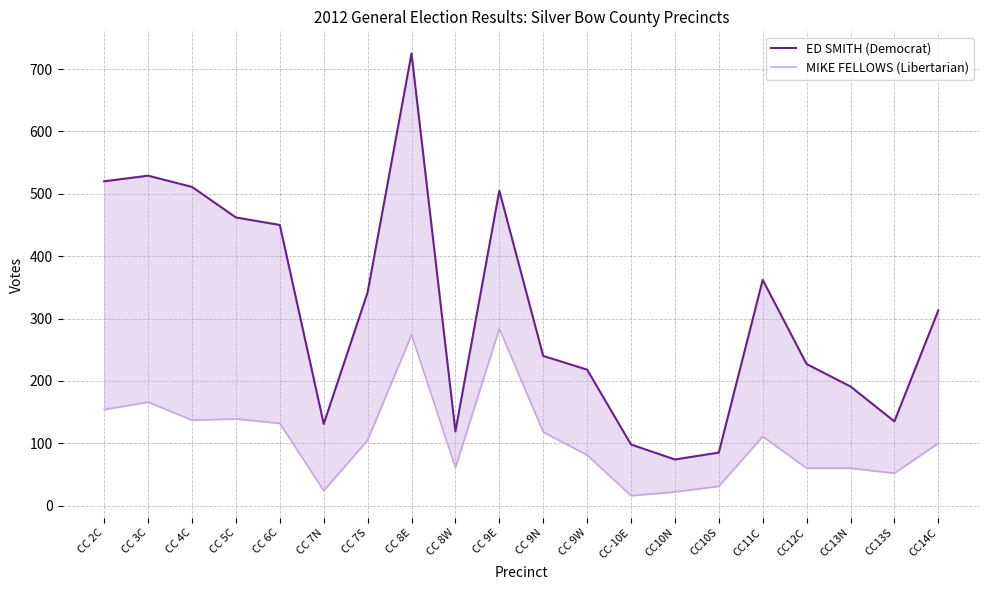

What is the label of the 15th point from the left?

CC10S